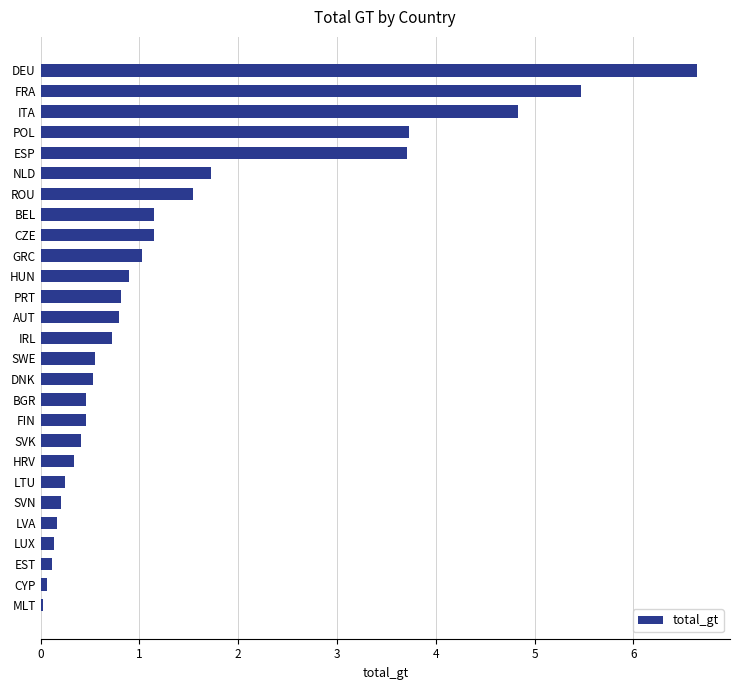

What is the sum of all values?

37.9